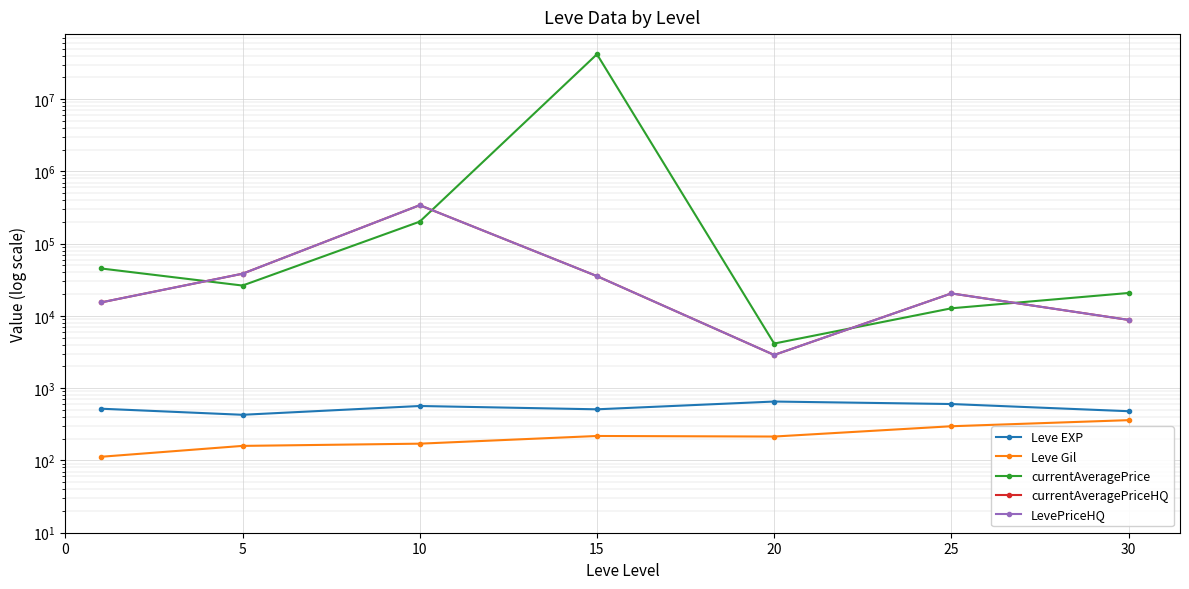

What is the maximum value for Leve EXP?

653.3